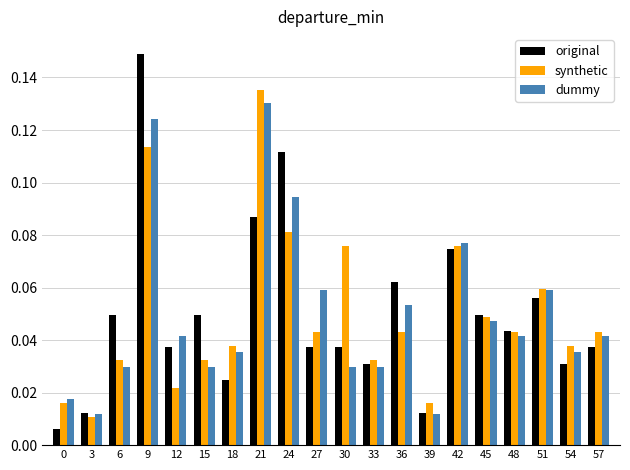

At how many categories does at least one series exceed 0?

20